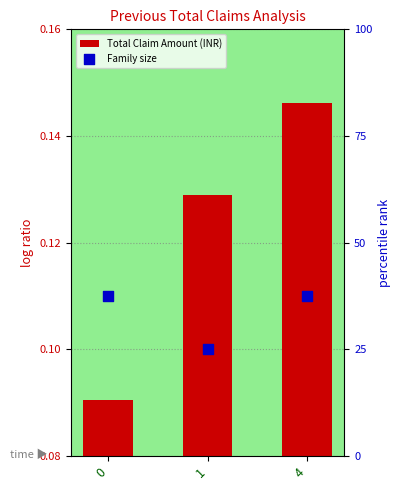

At how many categories does at least one series exceed 9?

3